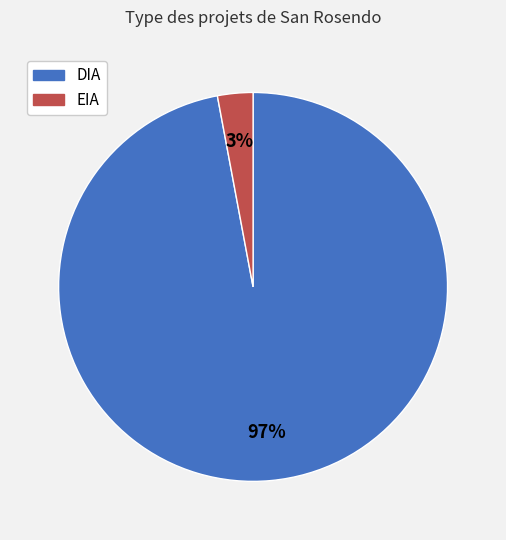

Rank the categories by value from lowest to highest.

EIA, DIA